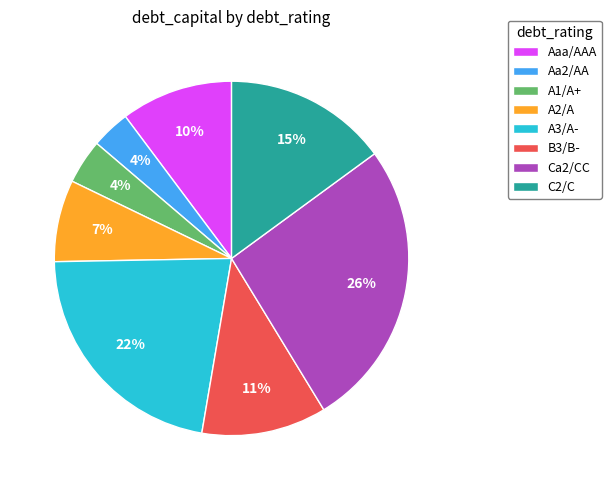

How many segments does this pie chart have?

8